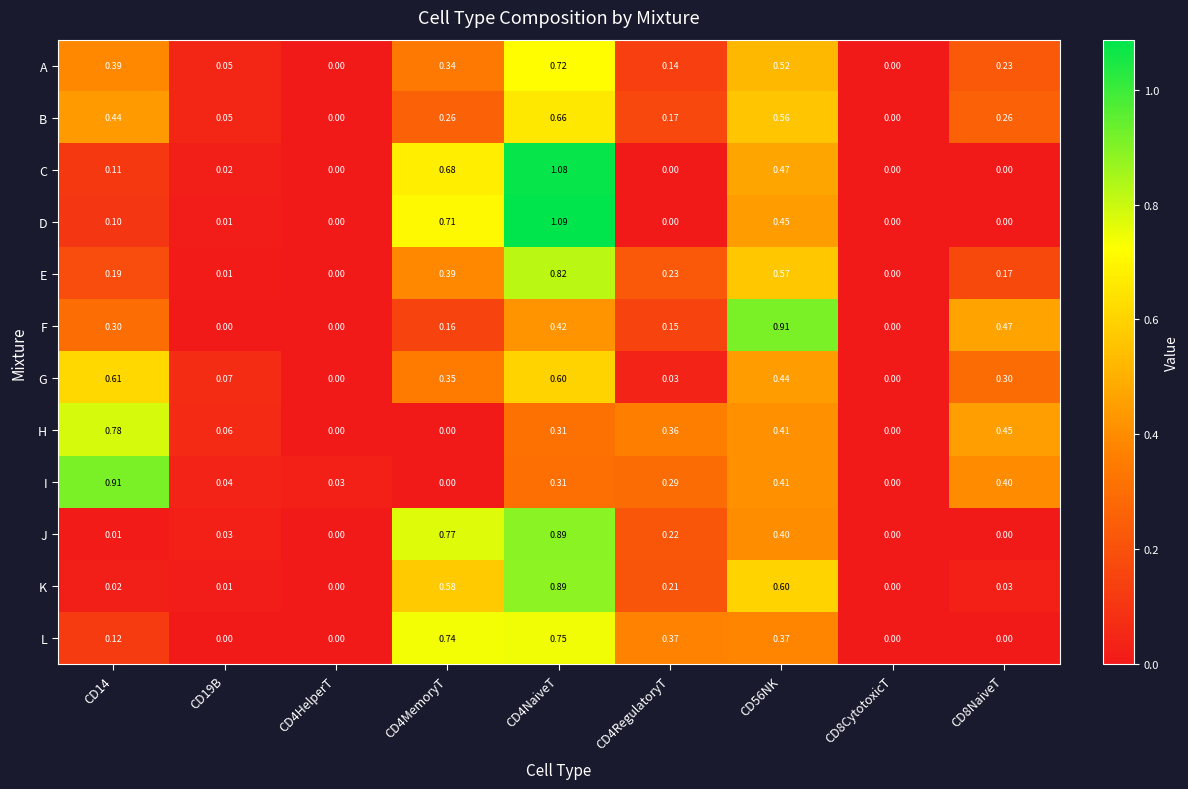

How many categories are shown in the chart?

9